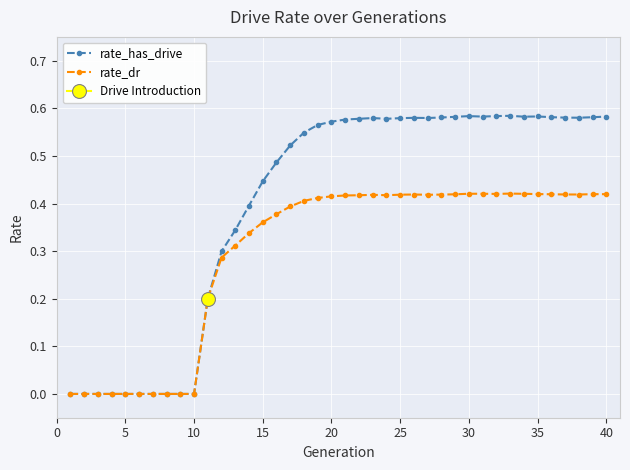

True or false: rate_dr has more than 0 interior local peaks.

True